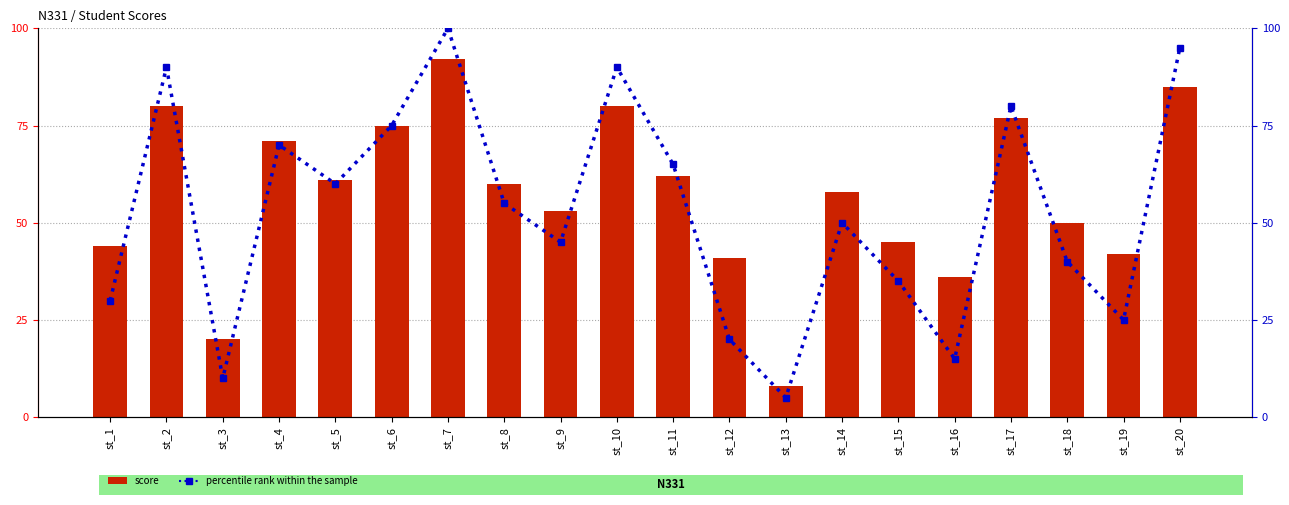

Which series has the largest range (max minus min)?

percentile rank within the sample